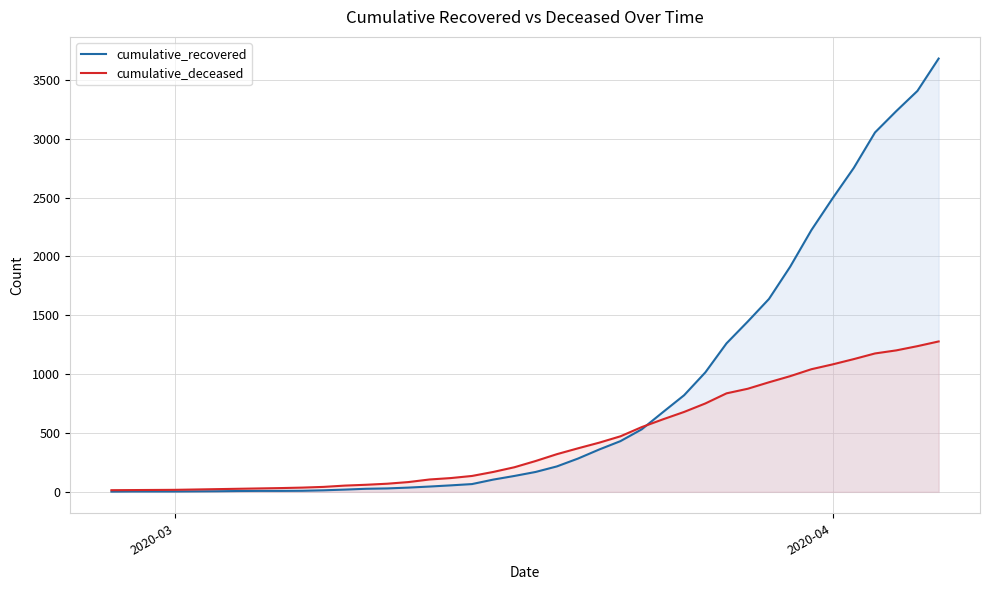

What is the greatest value displayed?

3682